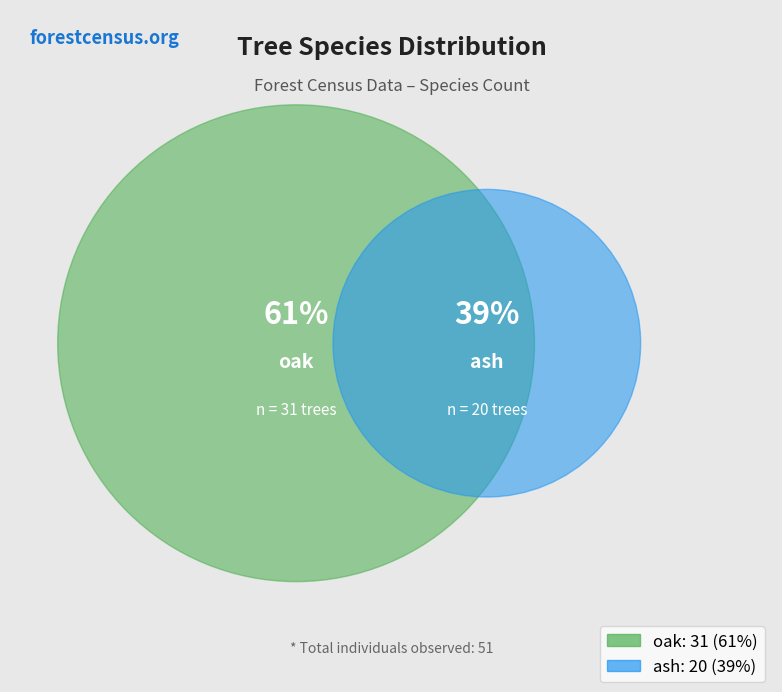

Which has a higher value, oak or ash?

oak